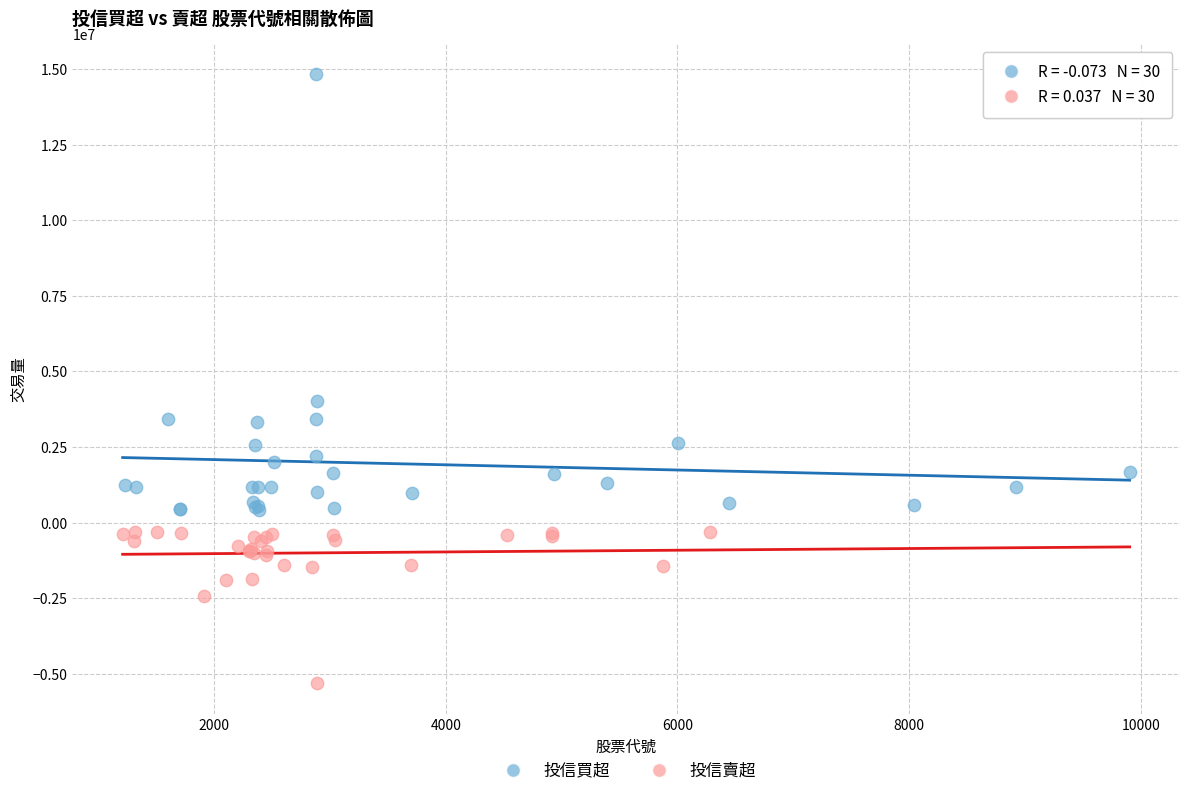

Which series contains the highest Y value?

投信買超